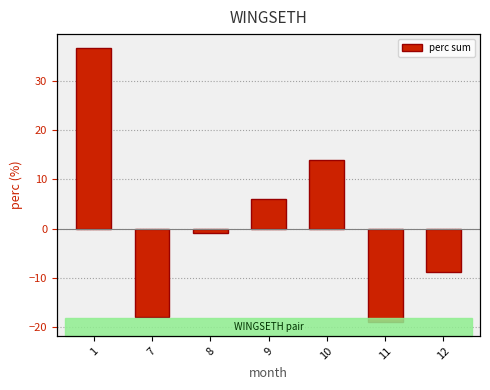

What is the greatest value displayed?

36.7